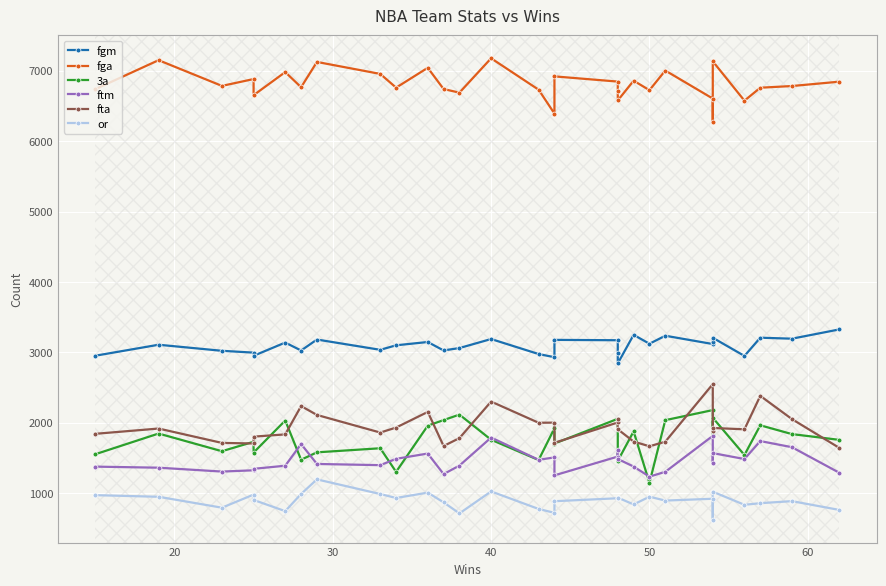

What is the value of the or point at the 15th from the left?

776